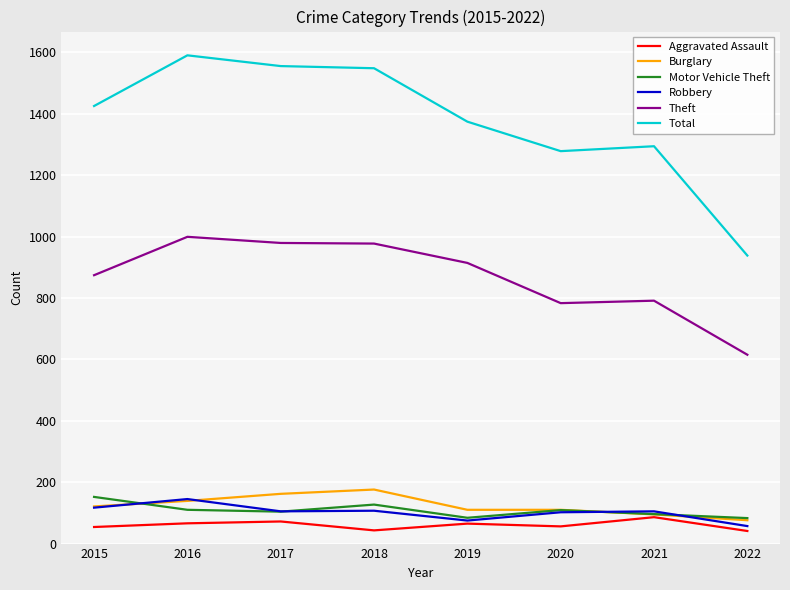

True or false: Motor Vehicle Theft and Total cross at least once.

False